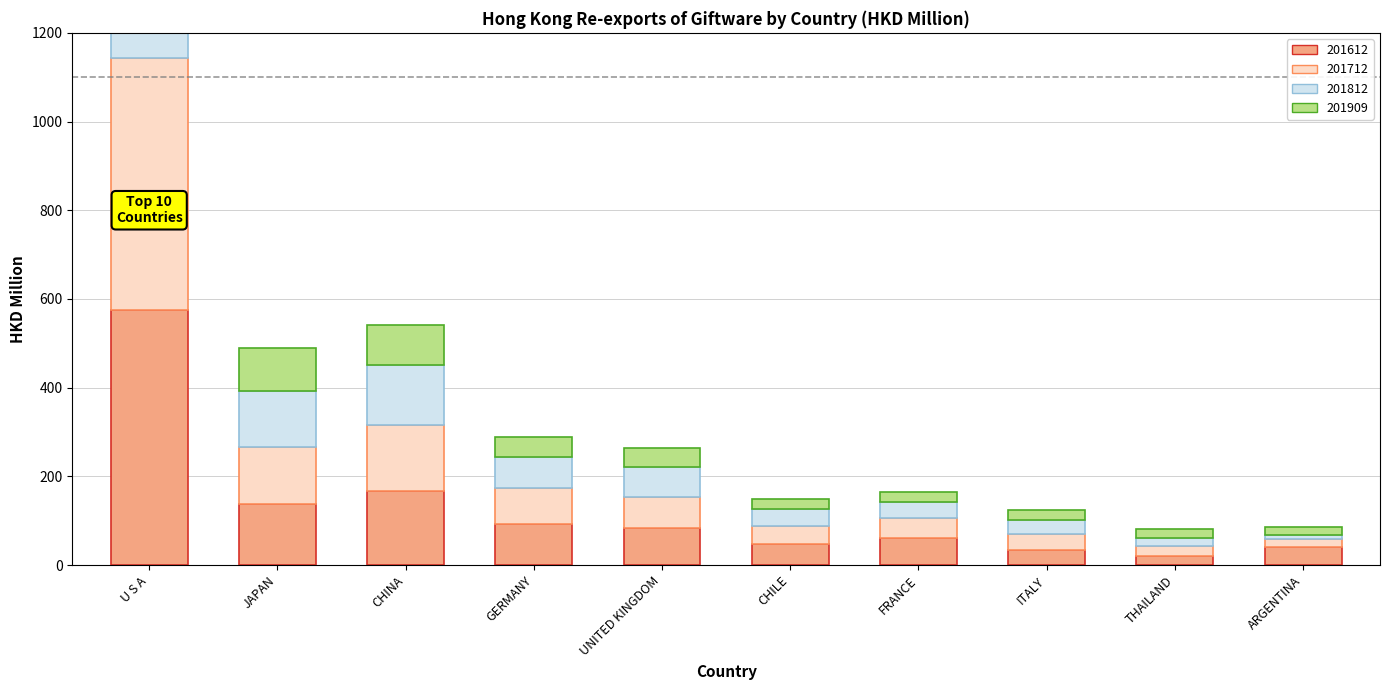

Which has a higher value, UNITED KINGDOM or THAILAND?

UNITED KINGDOM